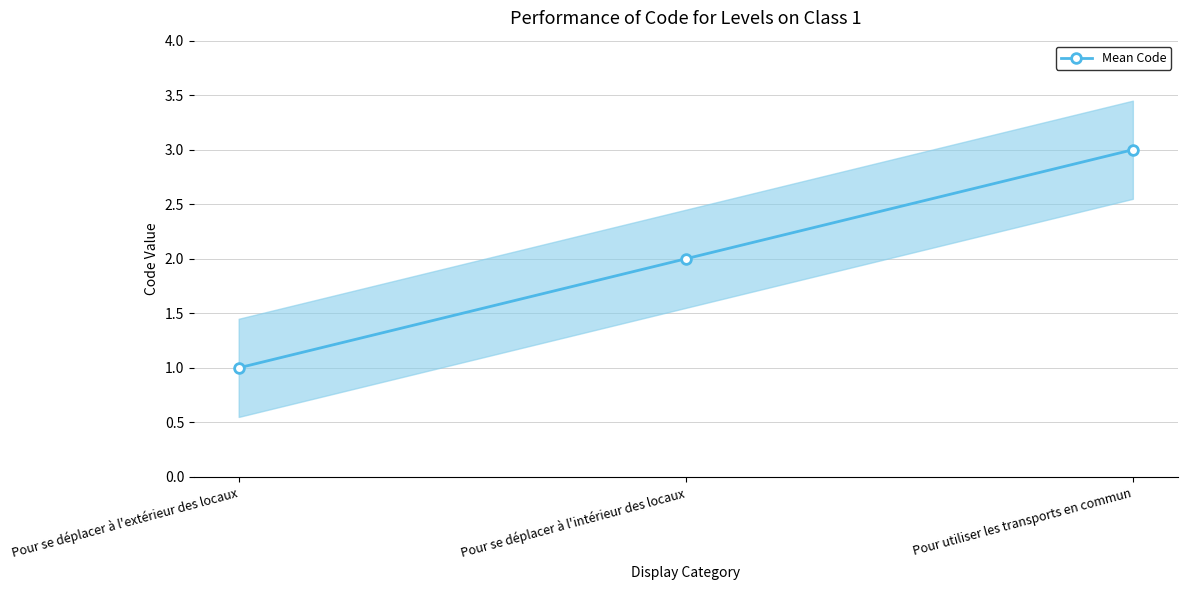

What position from the right is Pour se déplacer à l'extérieur des locaux?

3